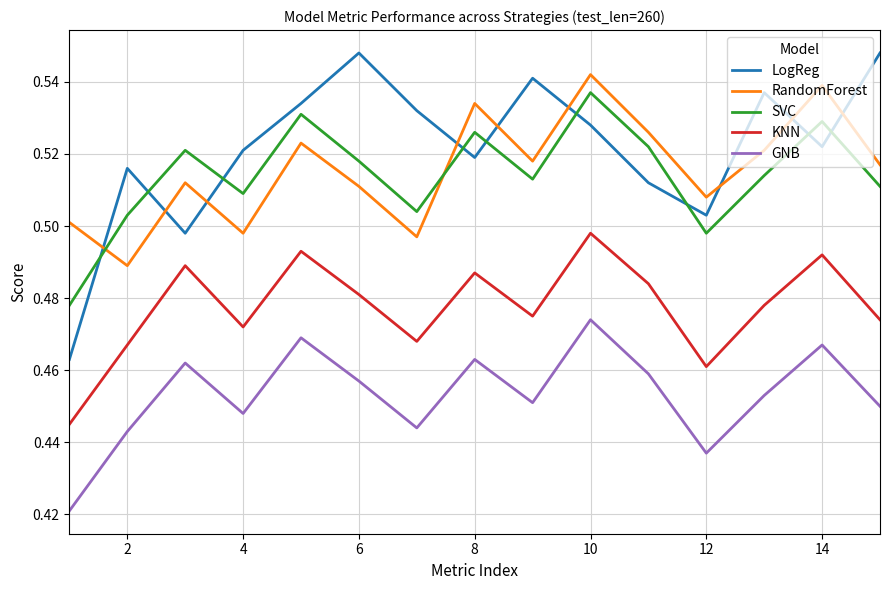

Which series has the largest total across all categories?

LogReg